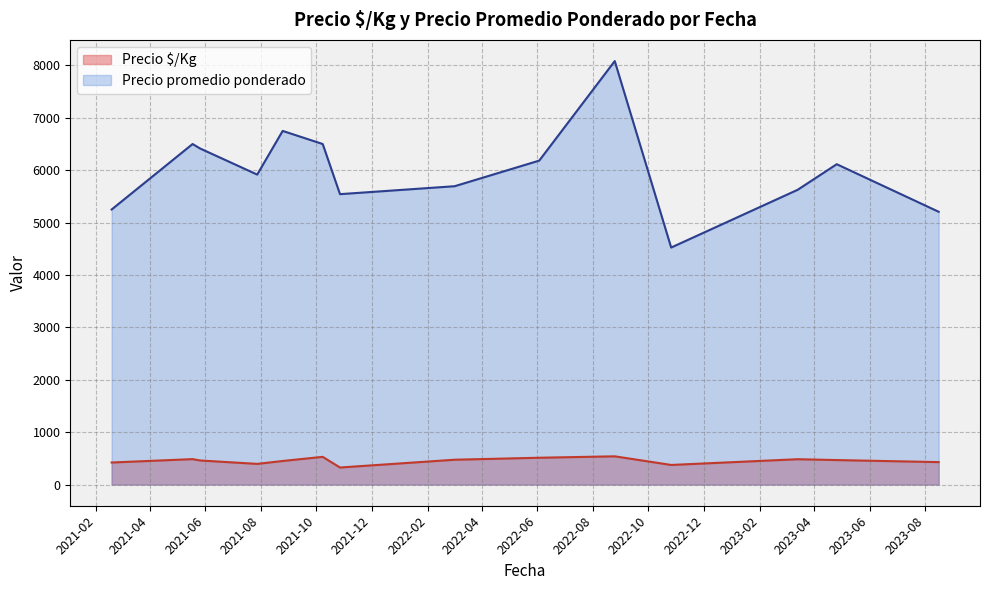

True or false: Precio $/Kg and Precio promedio ponderado intersect in this chart.

False